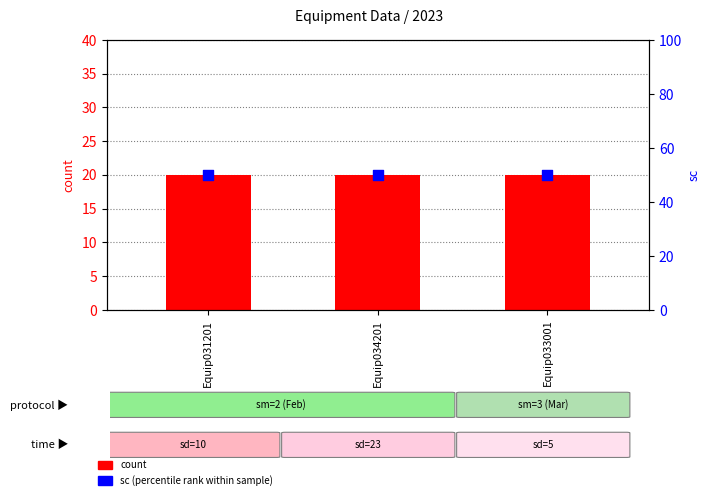

Which series has the widest spread of Y values?

count